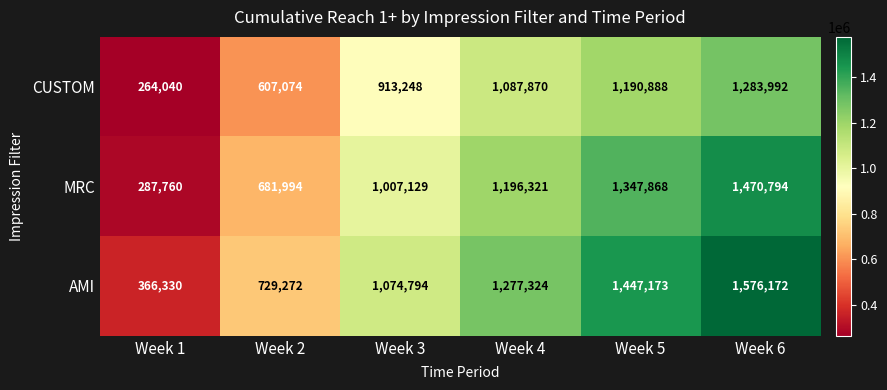

Rank the series by their average value, from highest to lowest.

AMI, MRC, CUSTOM